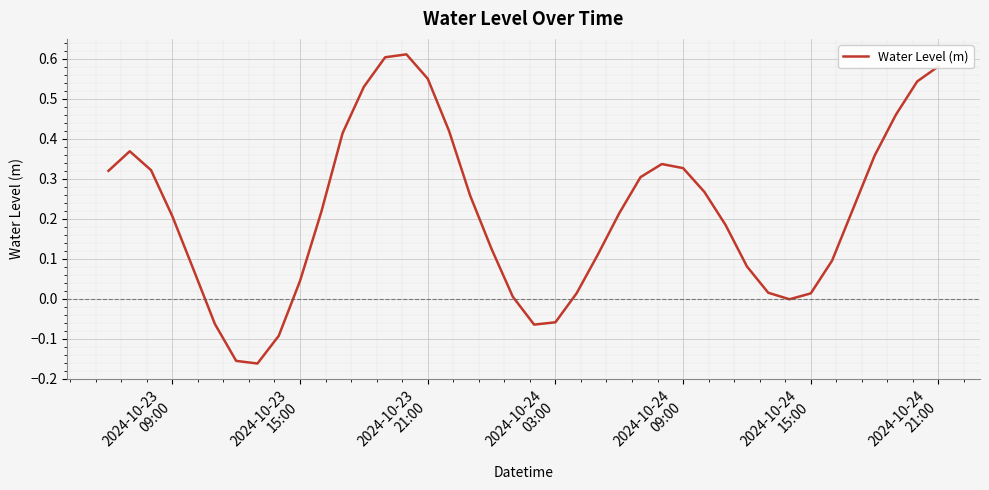

How many lines are shown in the chart?

1